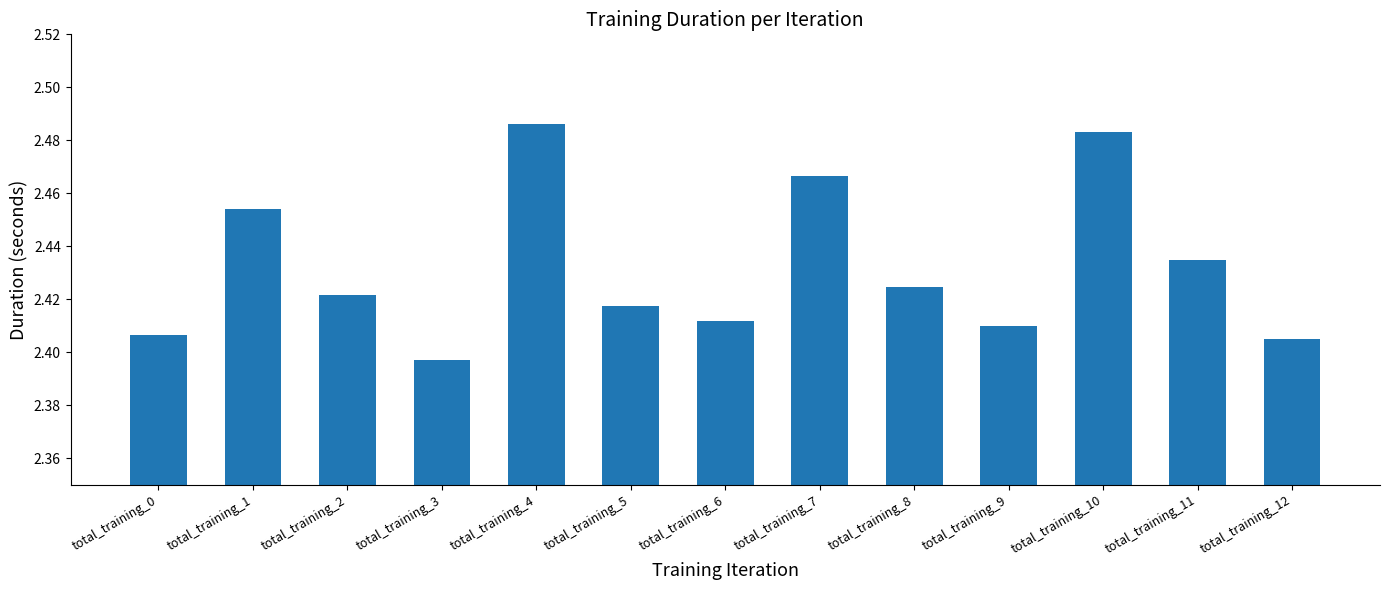

The value at total_training_5 is 1.5. True or false?

False